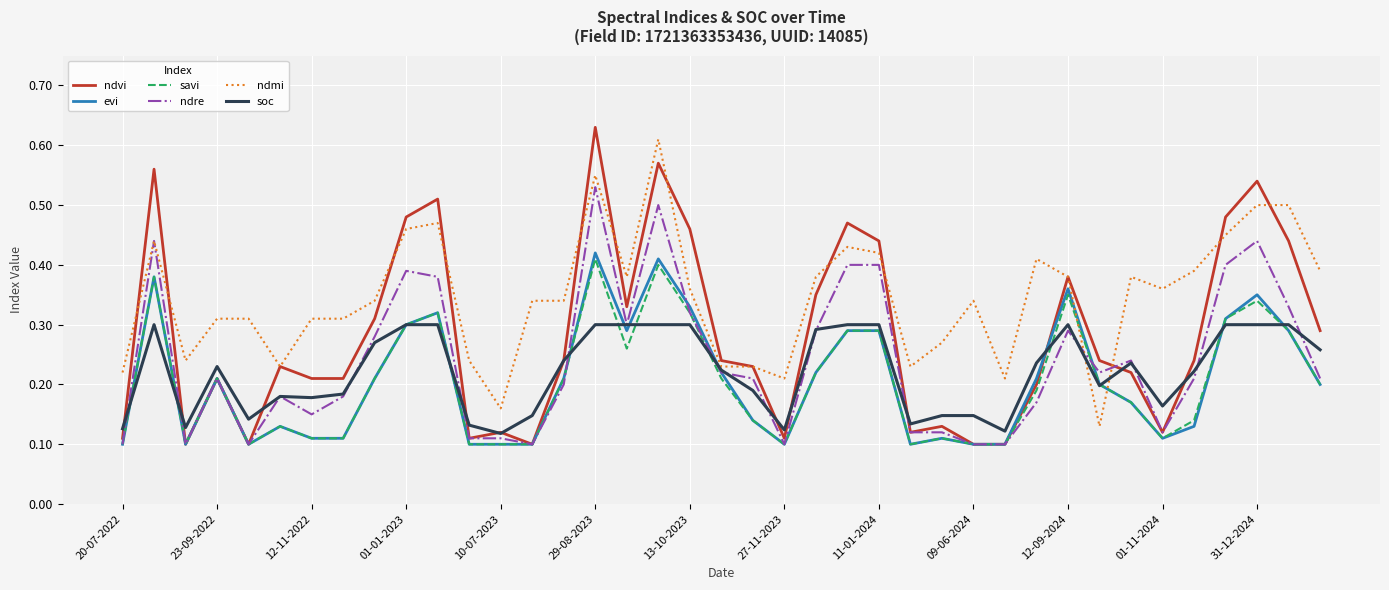

Which series has the widest spread of values?

ndvi